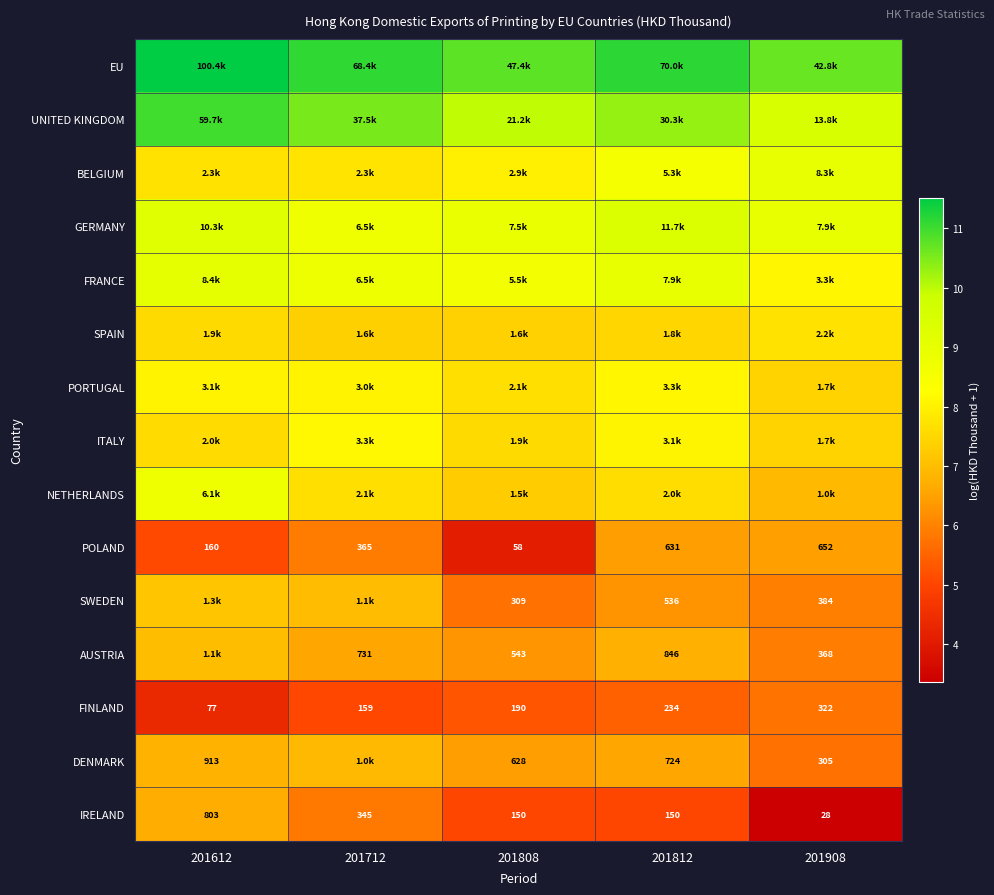

Which category has the lowest value in the GERMANY series?

201712